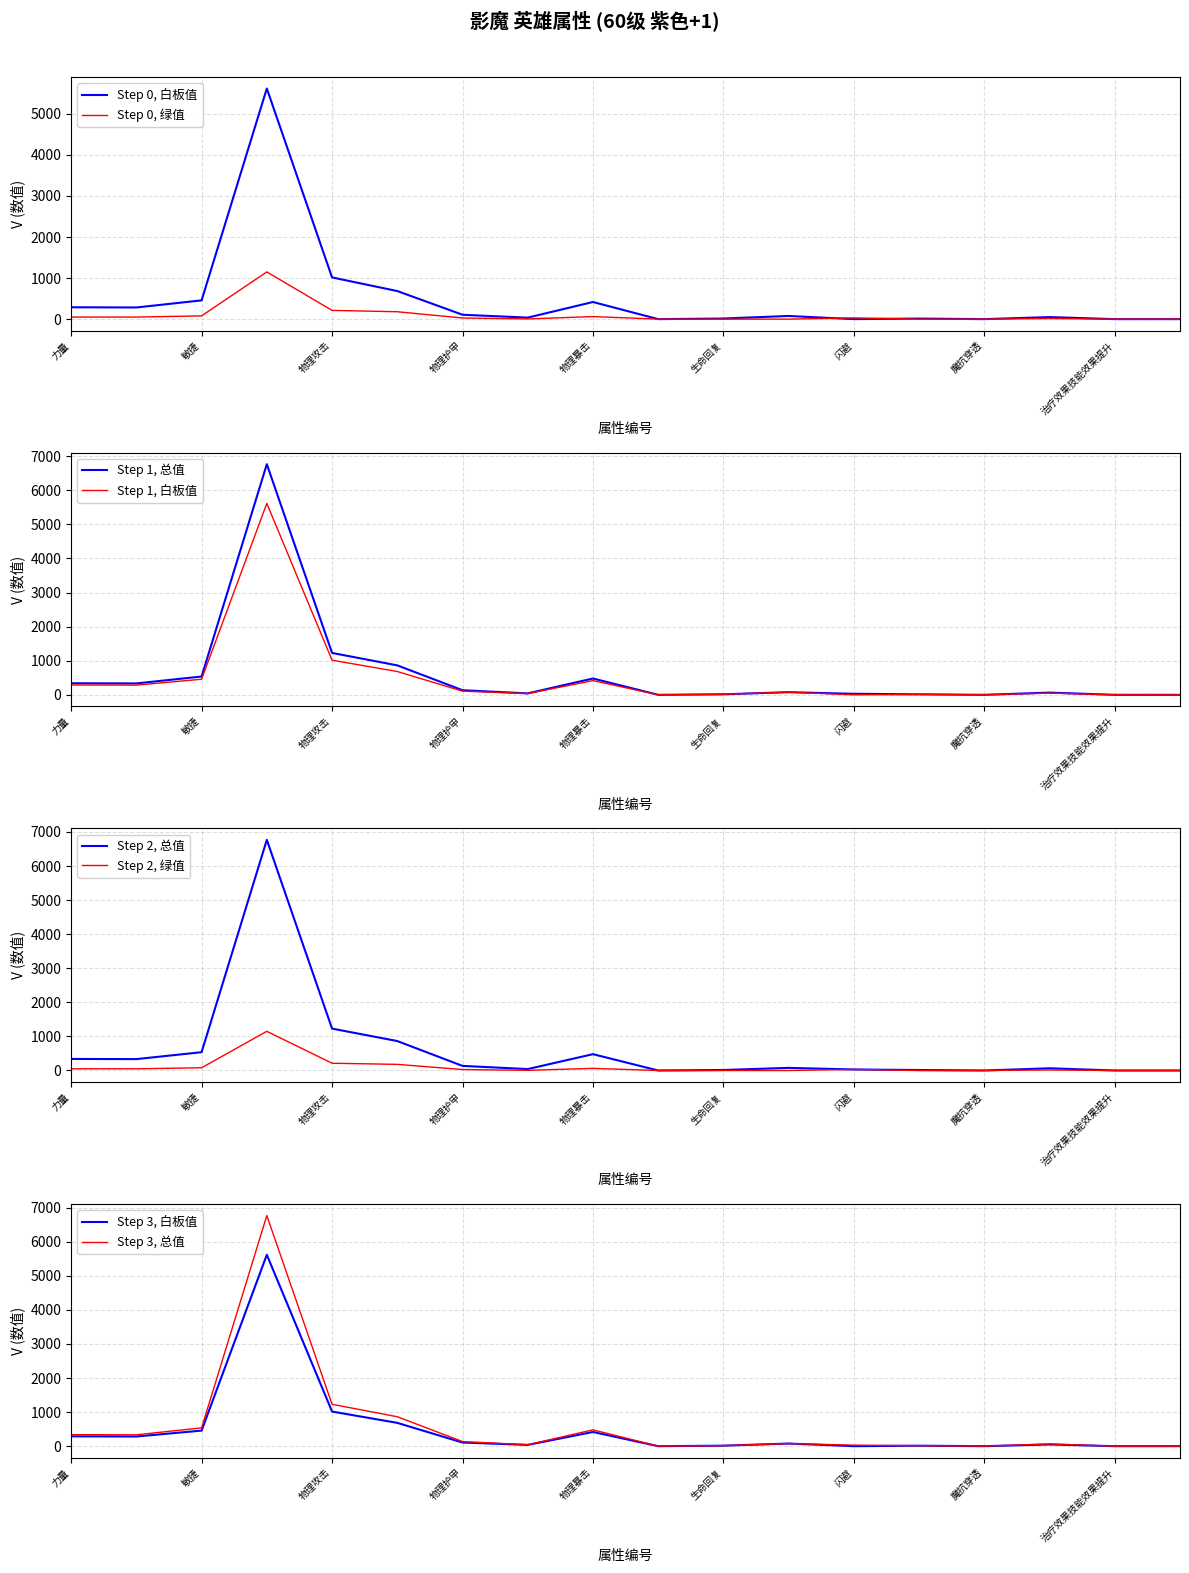

True or false: 白板值 has more than 2 interior local peaks.

True